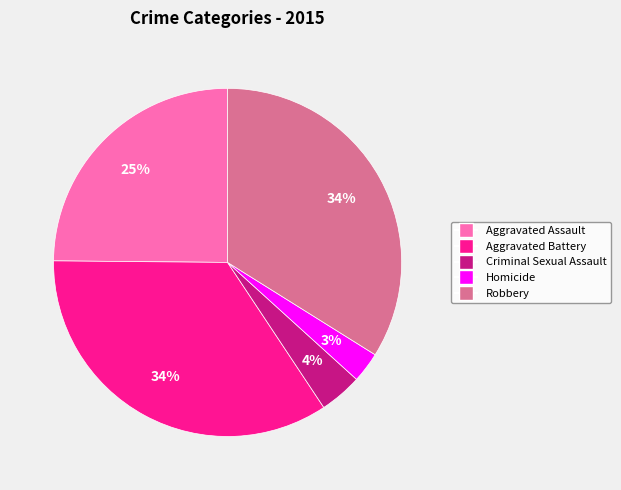

The Robbery slice represents 44% of the pie. True or false?

False